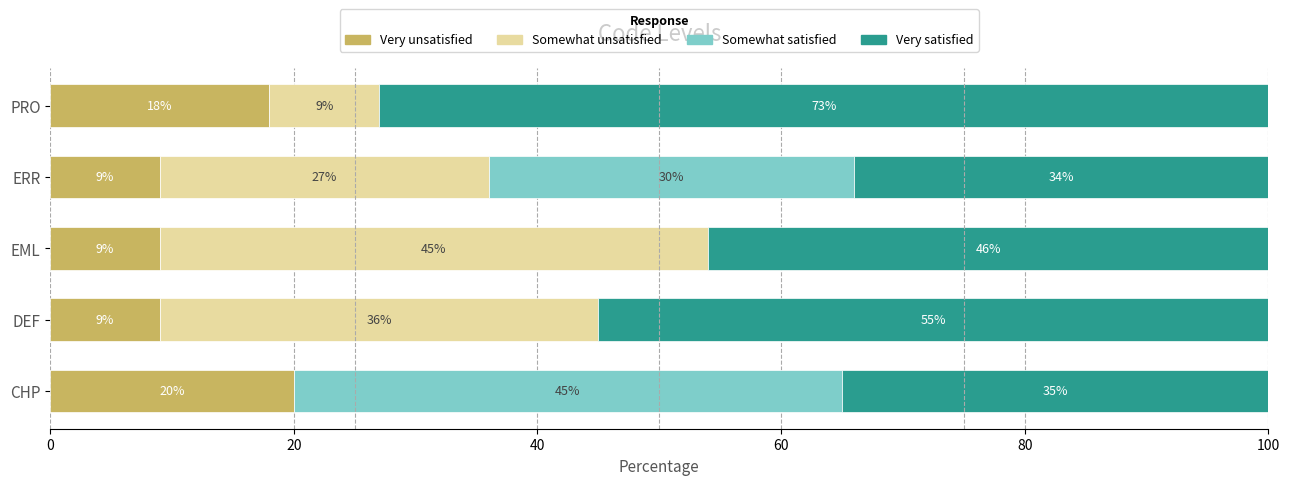

What is the highest value of the Very unsatisfied series?

20